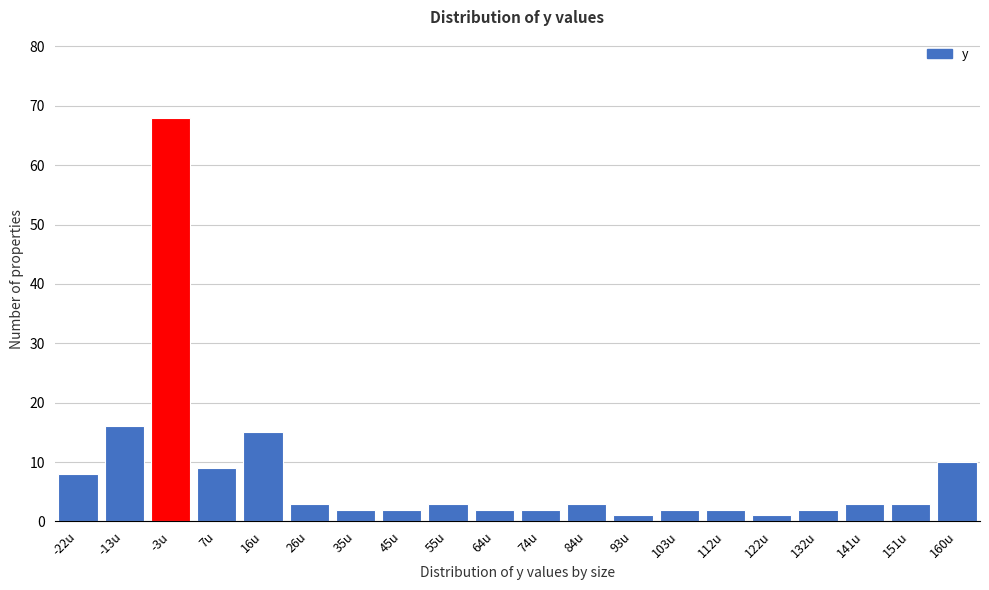

Reading right to left, transcribe all the data shown in this chart.

10	3	3	2	1	2	2	1	3	2	2	3	2	2	3	15	9	68	16	8